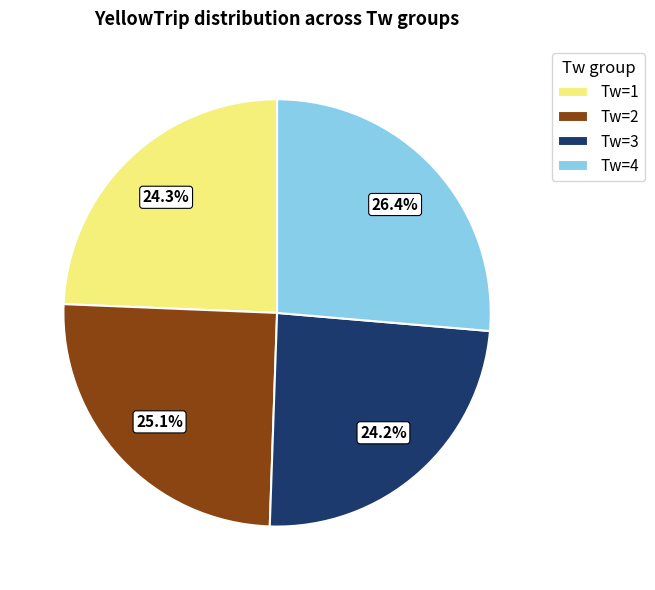

What portion of the pie excludes Tw=2?

74.9%